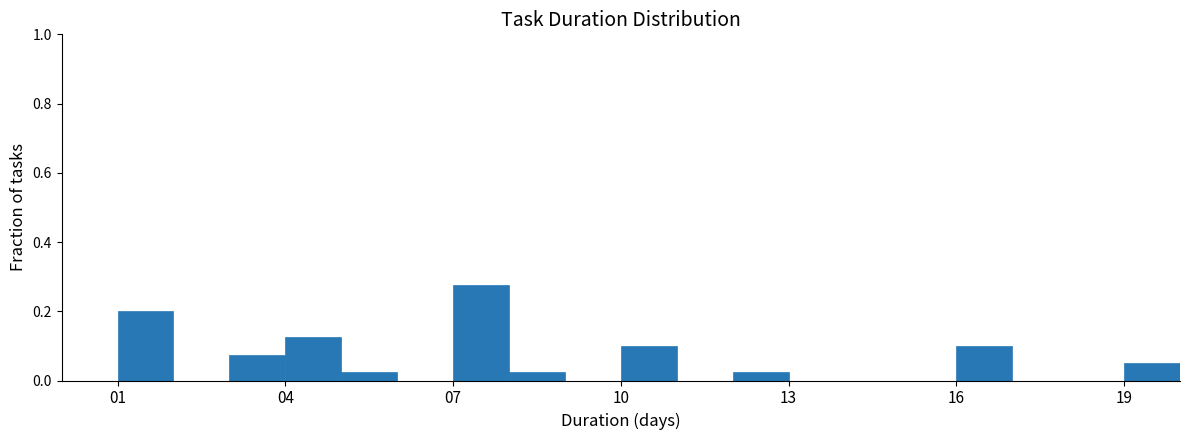

Around what value on the x-axis is the tallest bar? Give the approximate position of its centre, as read against the axis.

7.5